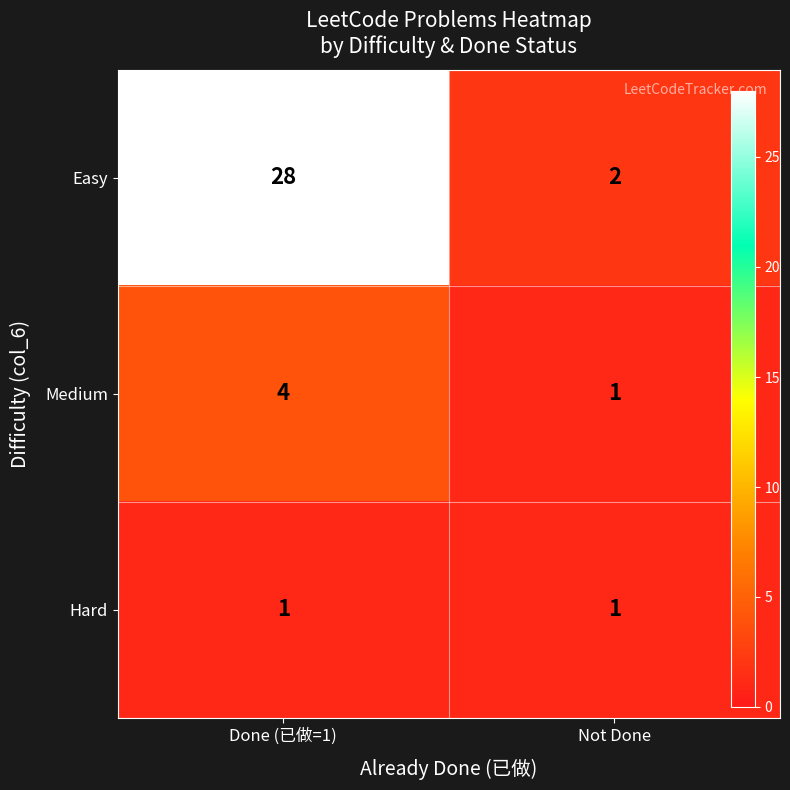

At which category is the sum across all series the highest?

Done (已做=1)